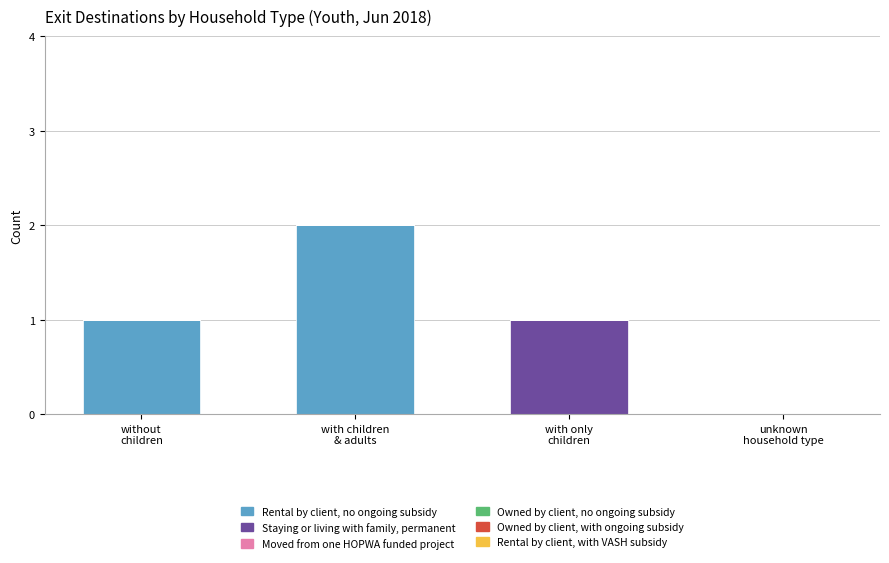

How many data points does each series have?

4